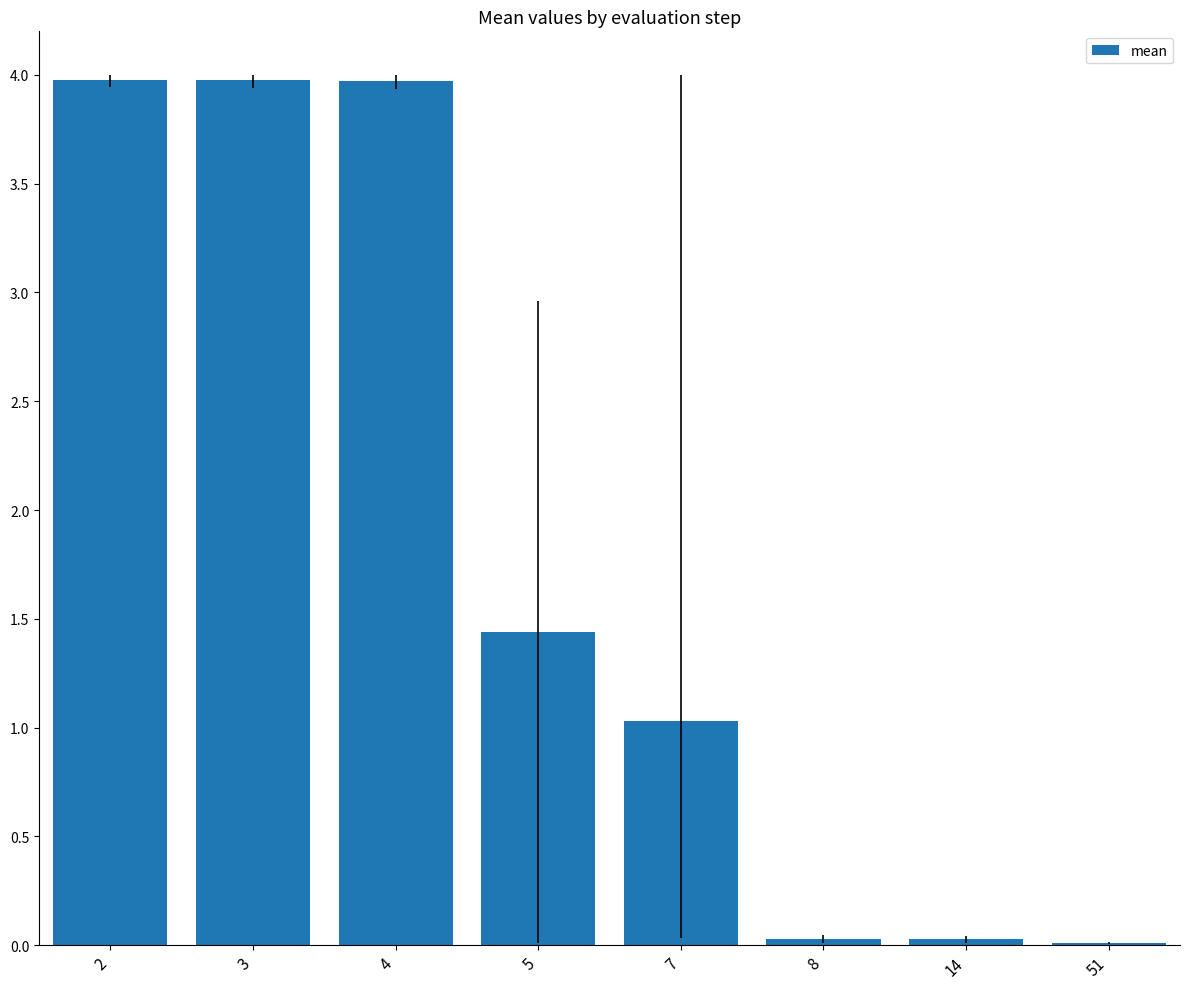

What is the ratio of the value at 7 to the value at 2?

0.3